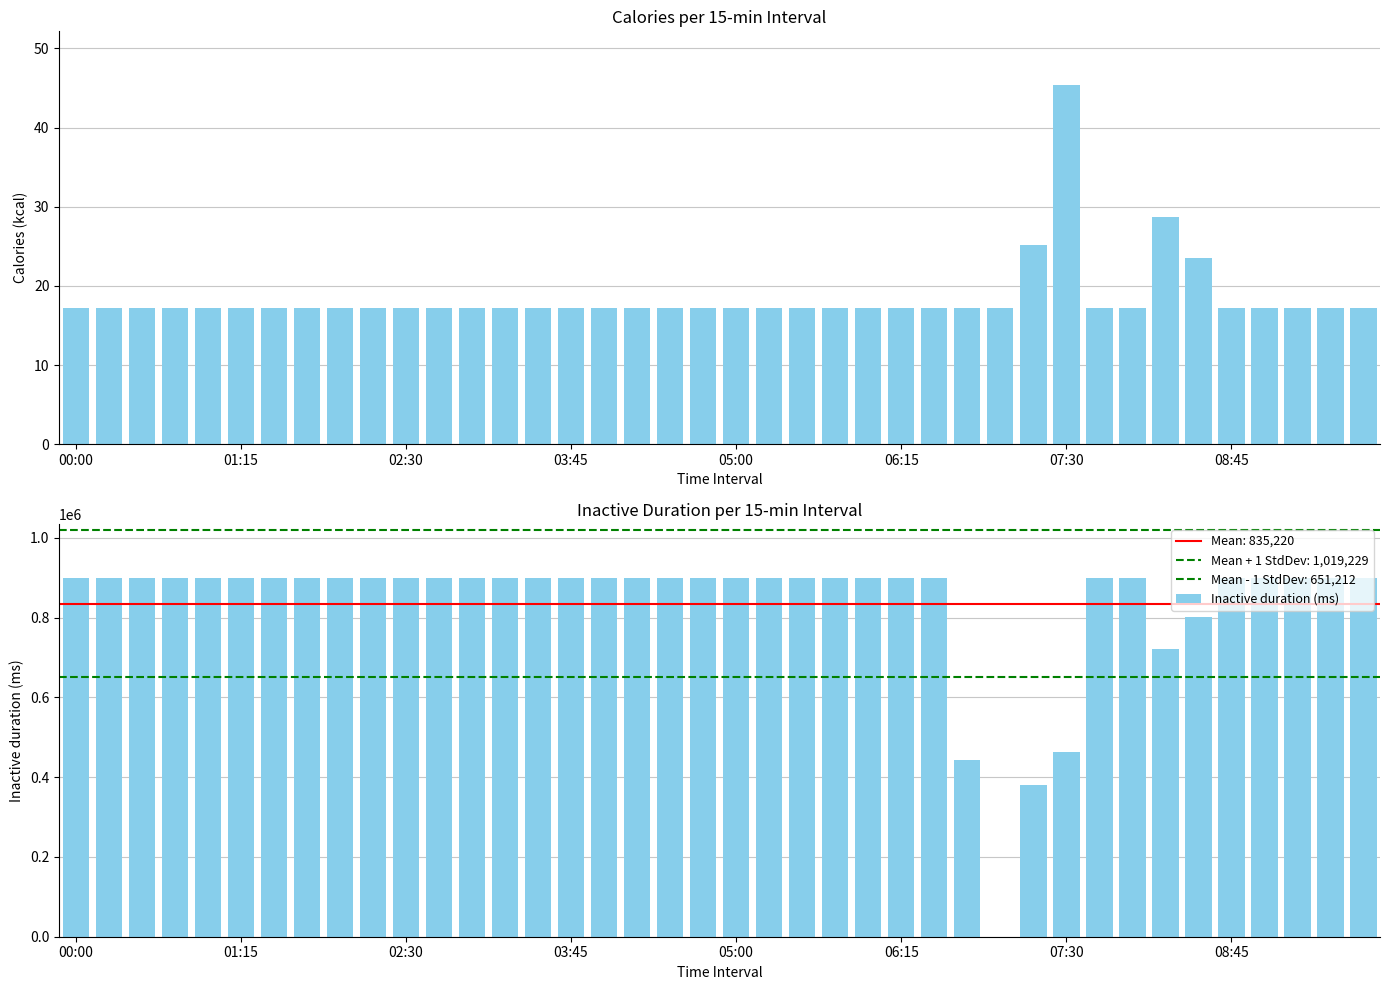

What is the value of the Inactive duration (ms) bar at the 1st from the left?

900000.0